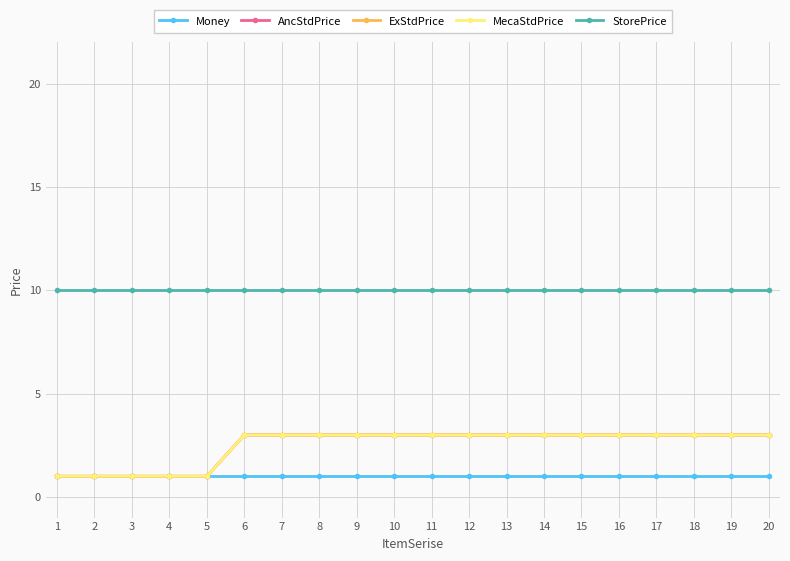

What is the spread (max minus min) of values at 15?

9